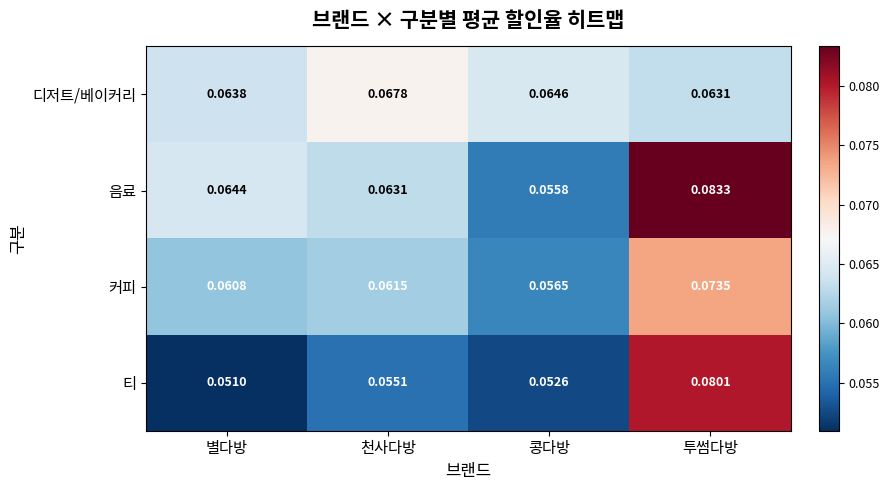

Which series changed the most between 별다방 and 투썸다방?

티